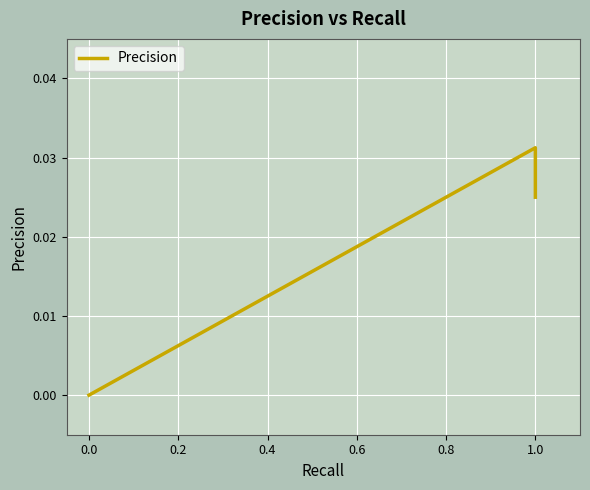

How many positive values are there?

10